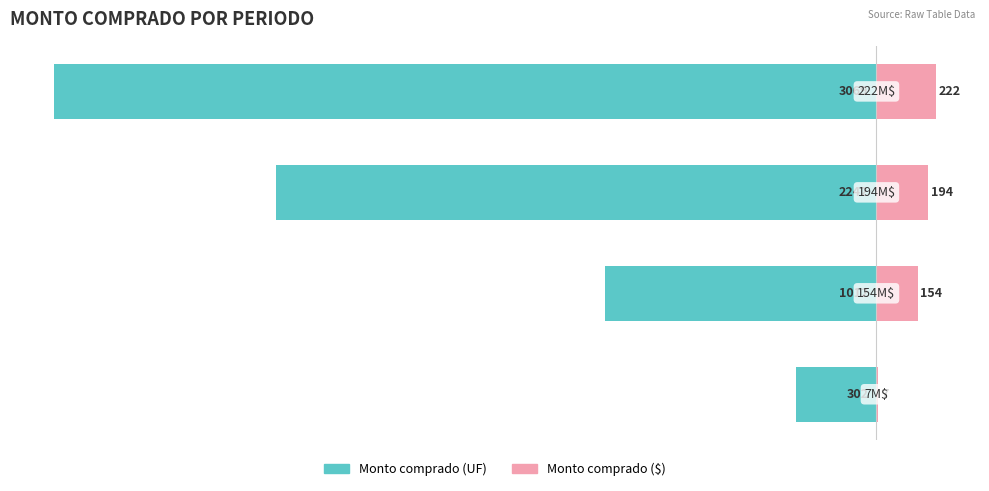

What is the difference between the Monto comprado (UF) values at −3000 and −2500?

1230